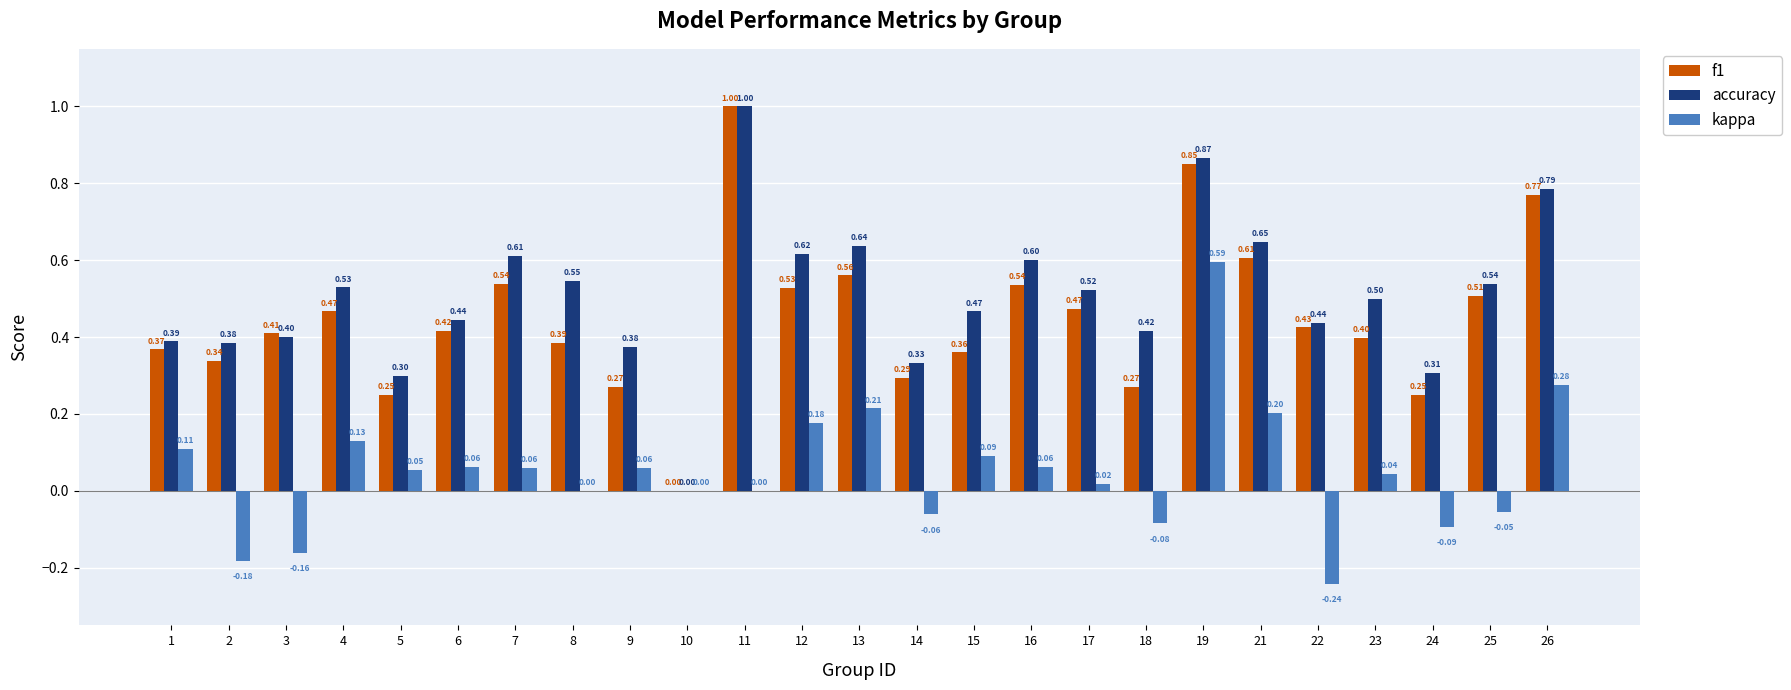

Between 8 and 26, which series saw the biggest shift?

f1